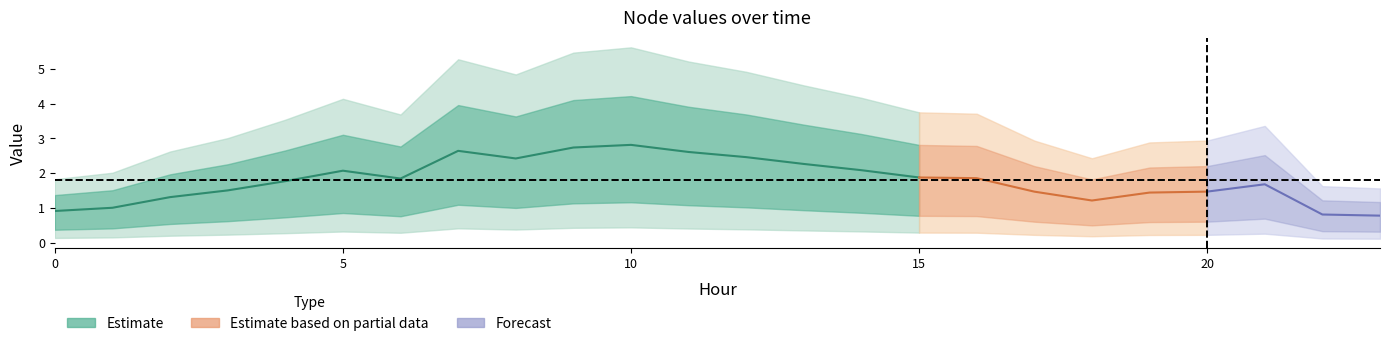

True or false: Node8 and Node10 cross at least once.

False